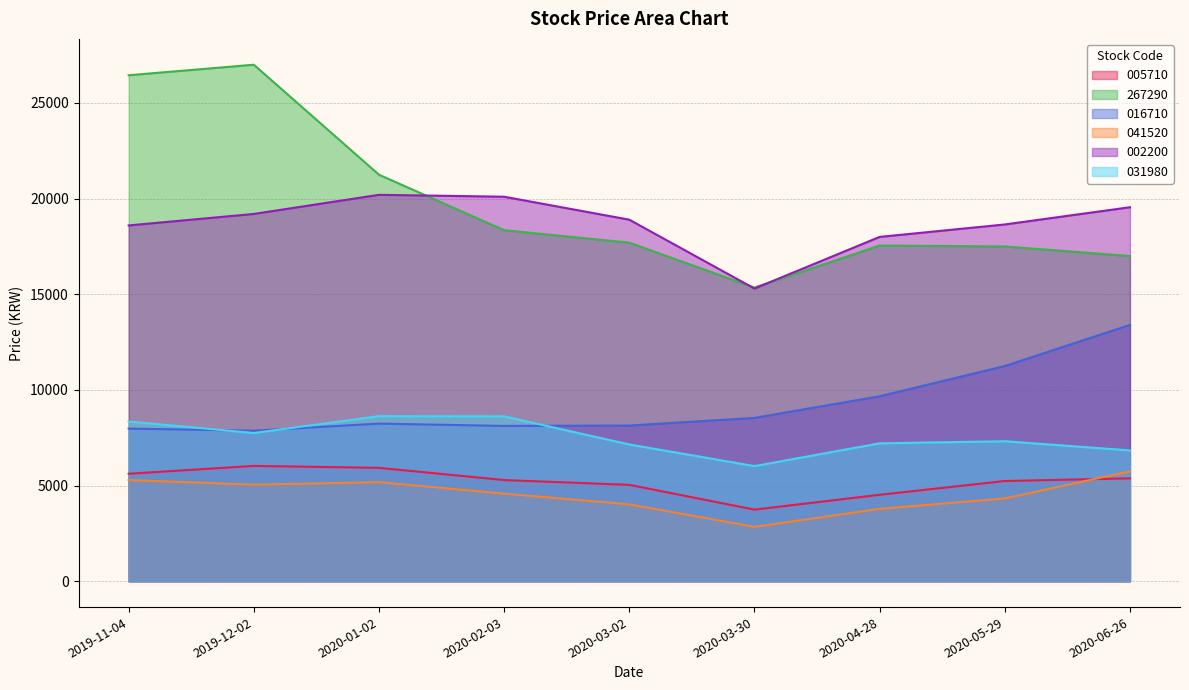

What is the difference between the 005710 values at 2020-03-02 and 2019-11-04?

580